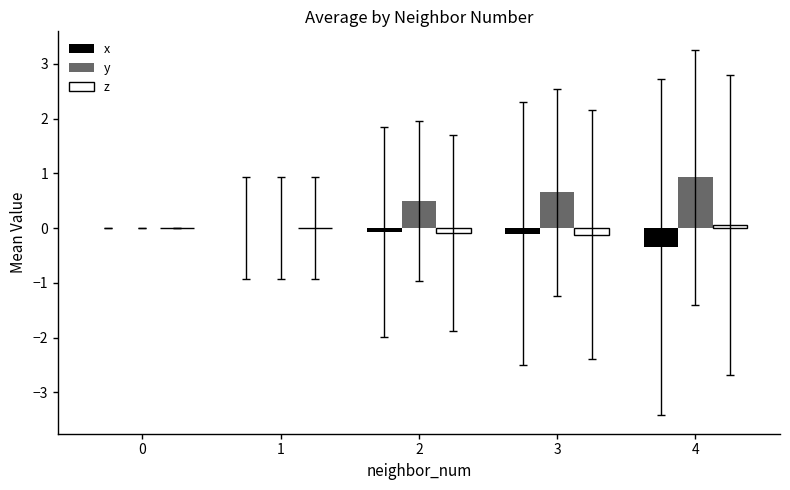

What is the average value of the y series?

0.4